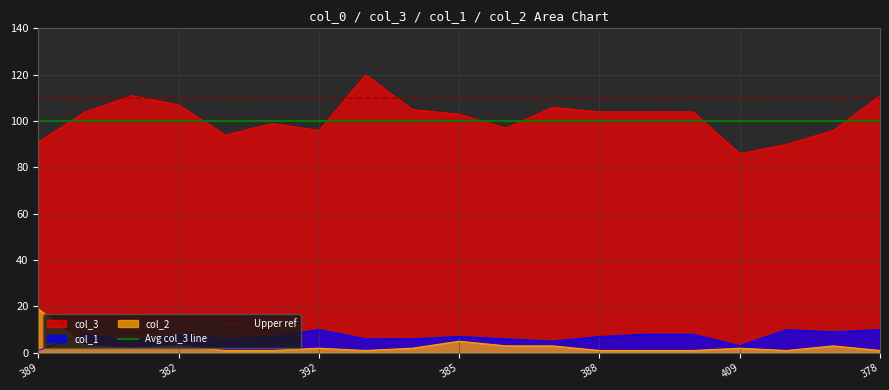

True or false: col_2 and col_3 intersect in this chart.

False